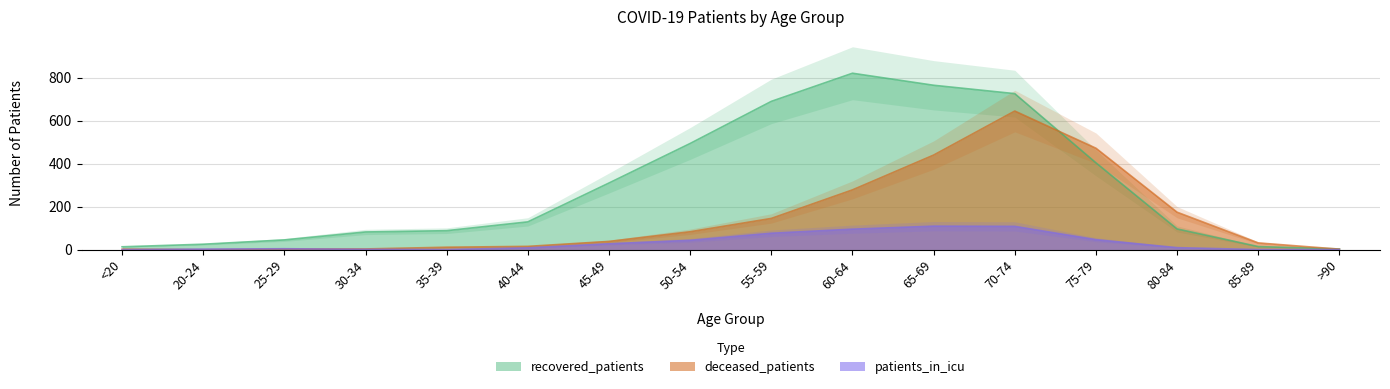

How many data points in recovered_patients are less than 129?

8